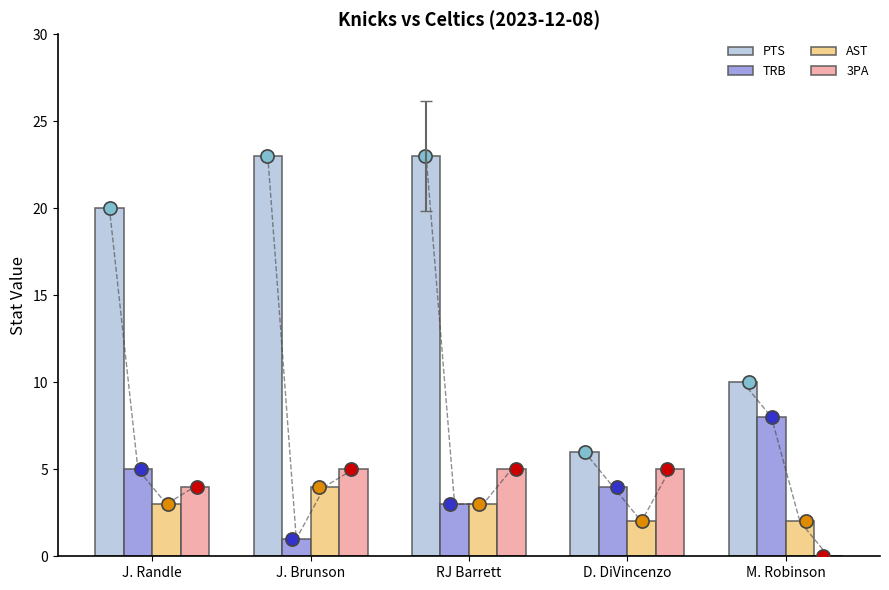

Which series has the widest spread of Y values?

PTS